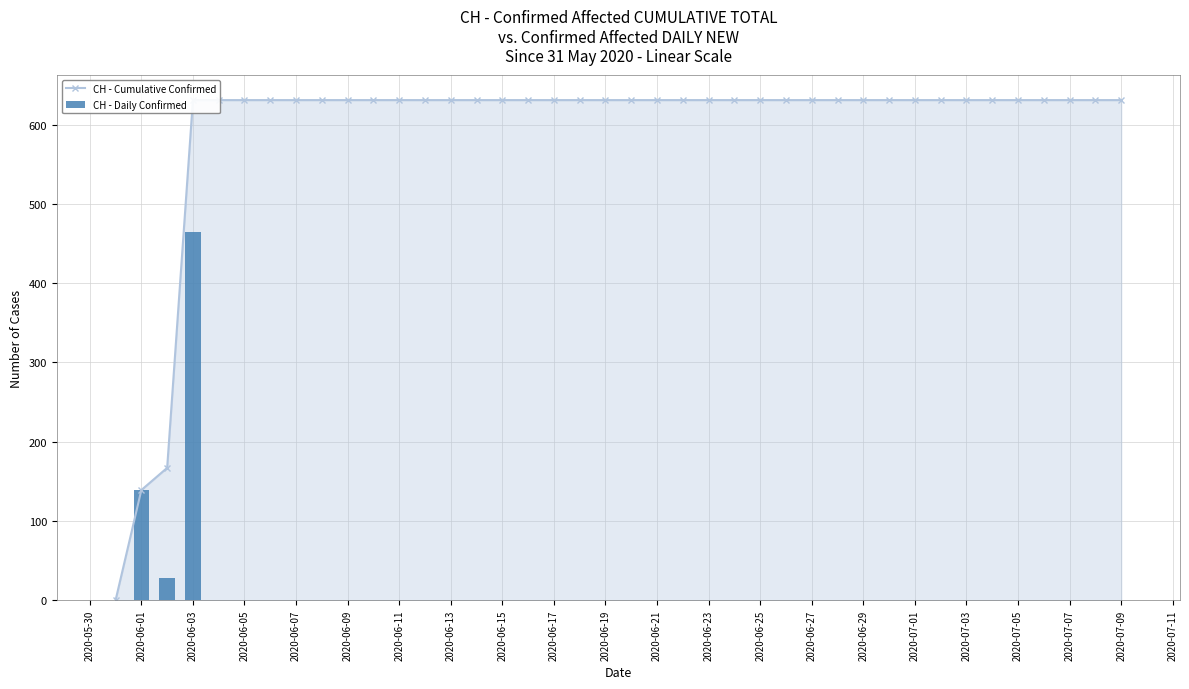

What is the total value across all series at 2020-06-07?

631